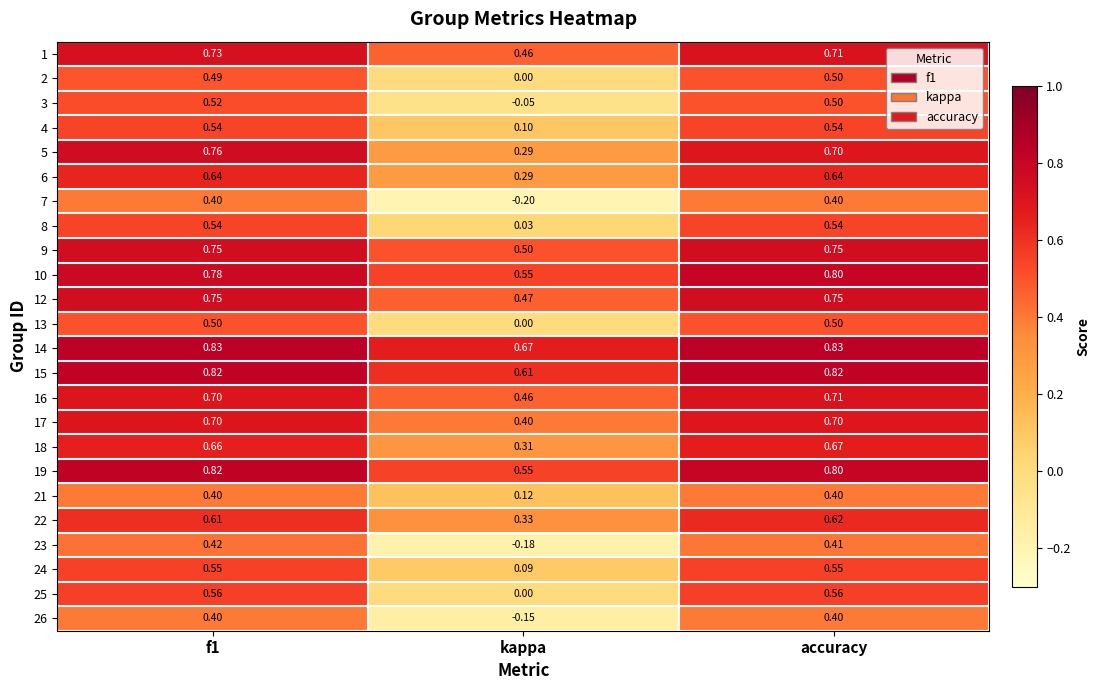

Which category has the lowest value across all series?

kappa